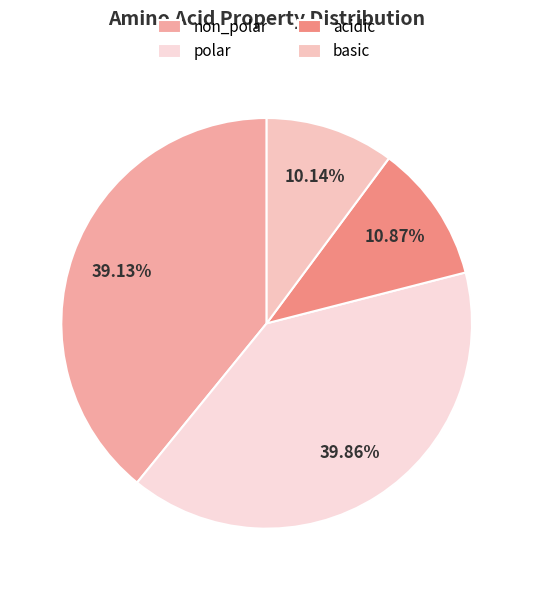

True or false: acidic accounts for 11% of the total.

True